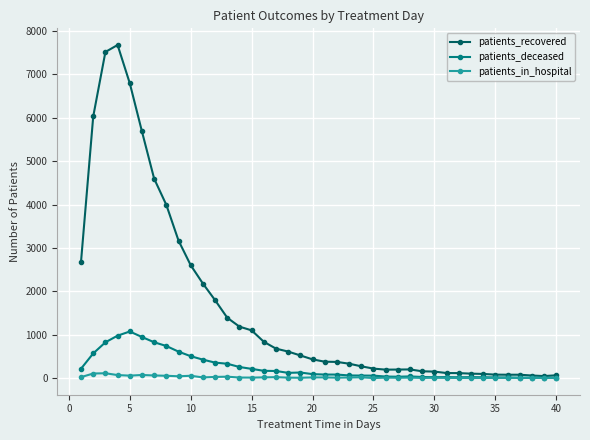

Which series has the widest spread of values?

patients_recovered